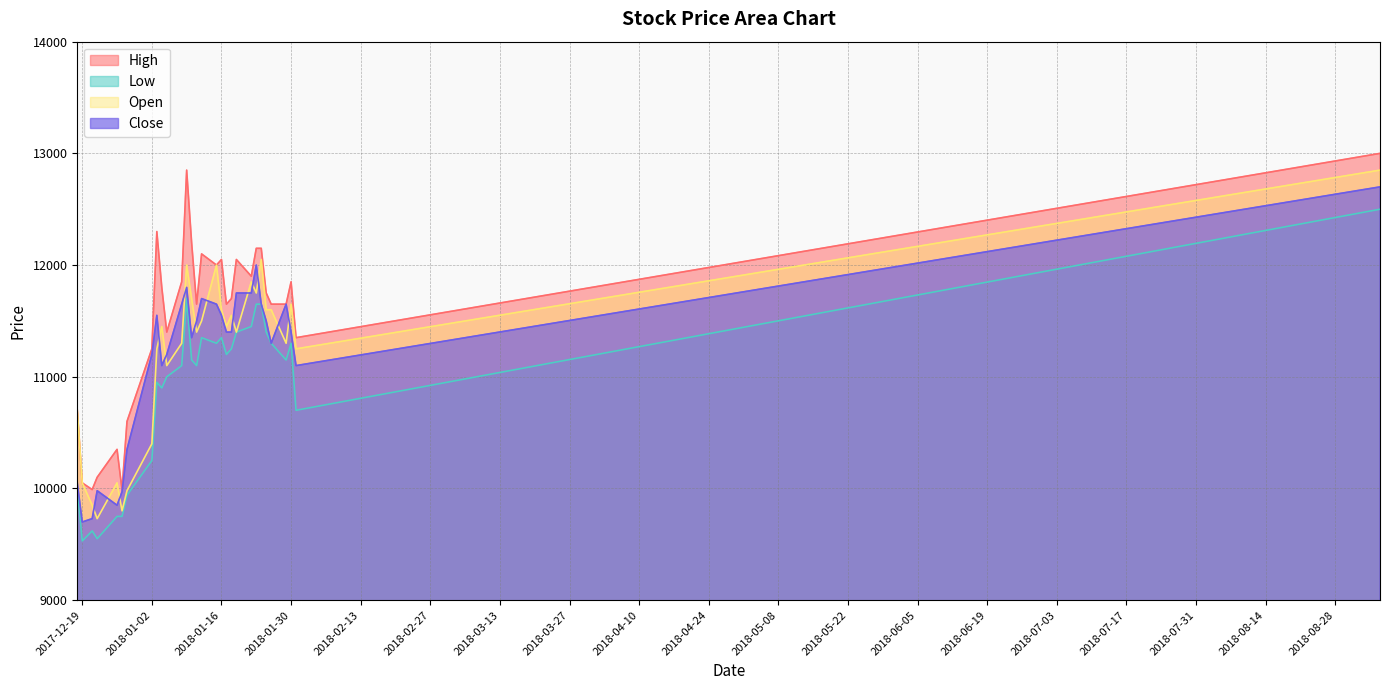

What is the sum of all Open values?

336160